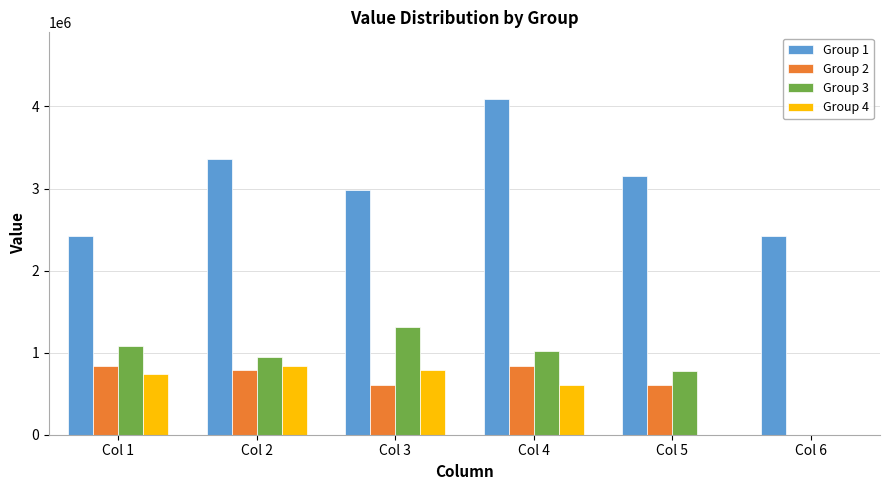

Which series has the largest range (max minus min)?

Group 1